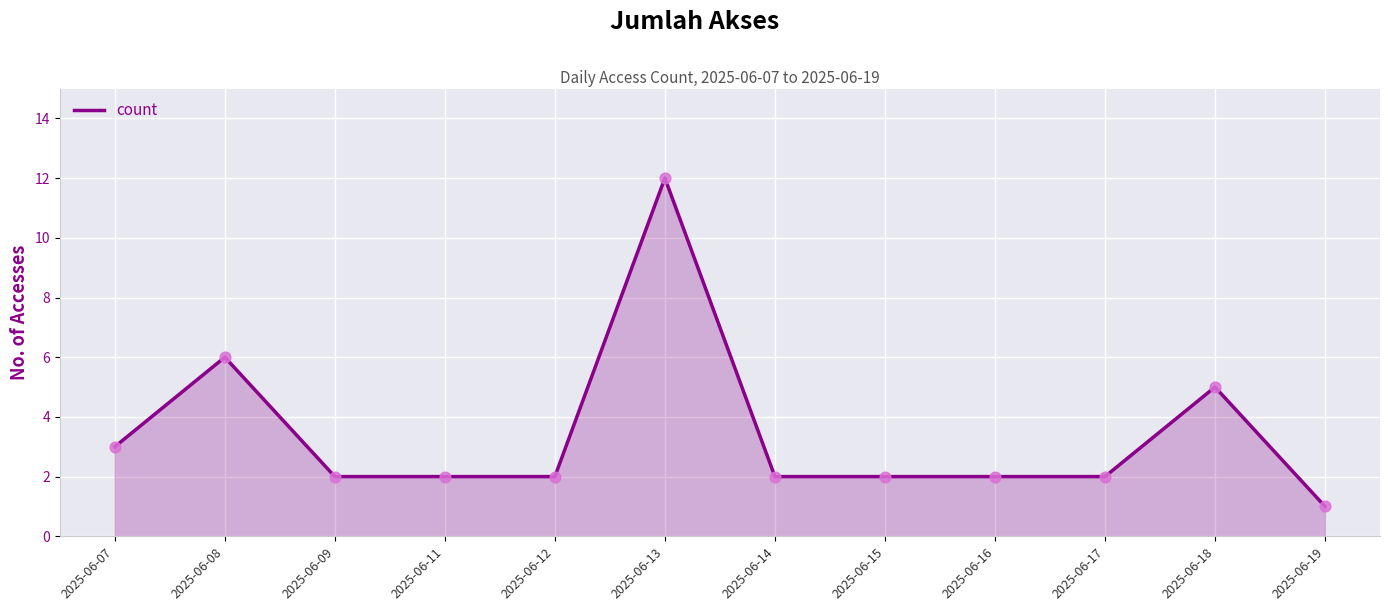

What is the ratio of the value at 2025-06-07 to the value at 2025-06-15?

1.5